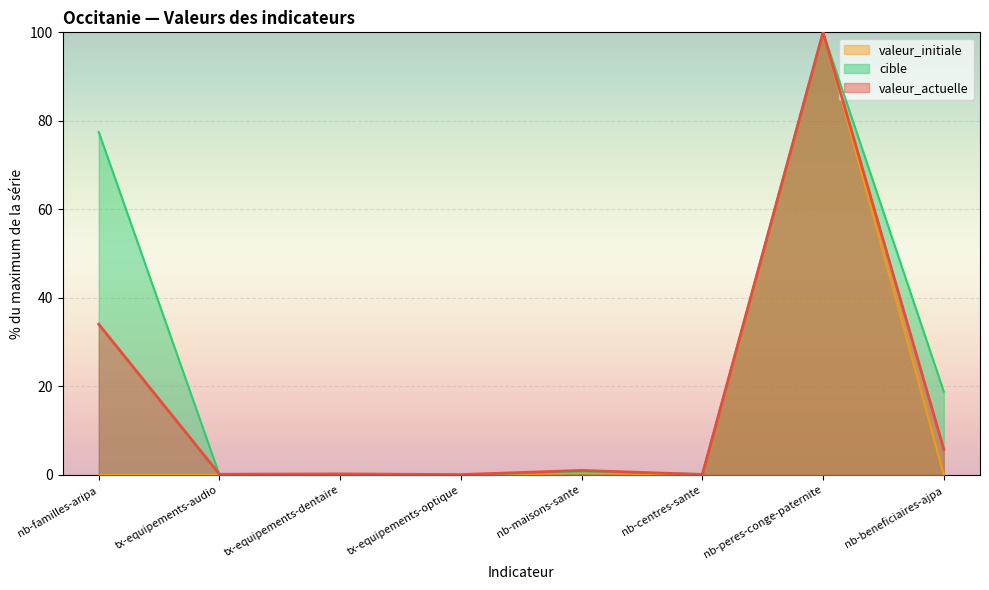

Which series changed the most between nb-peres-conge-paternite and nb-beneficiaires-ajpa?

valeur_initiale